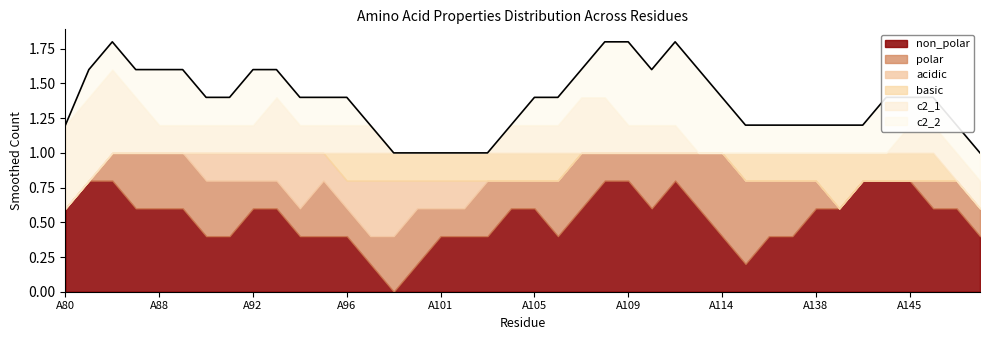

Does the chart display data point markers on the line(s)?

No